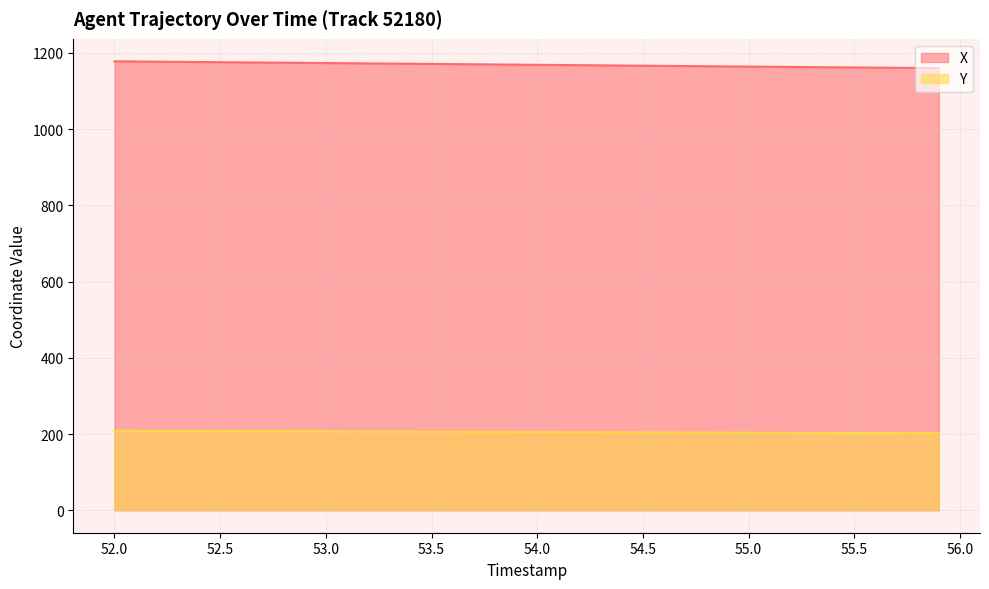

What is the difference between the highest and lowest values at 55.0?

960.4